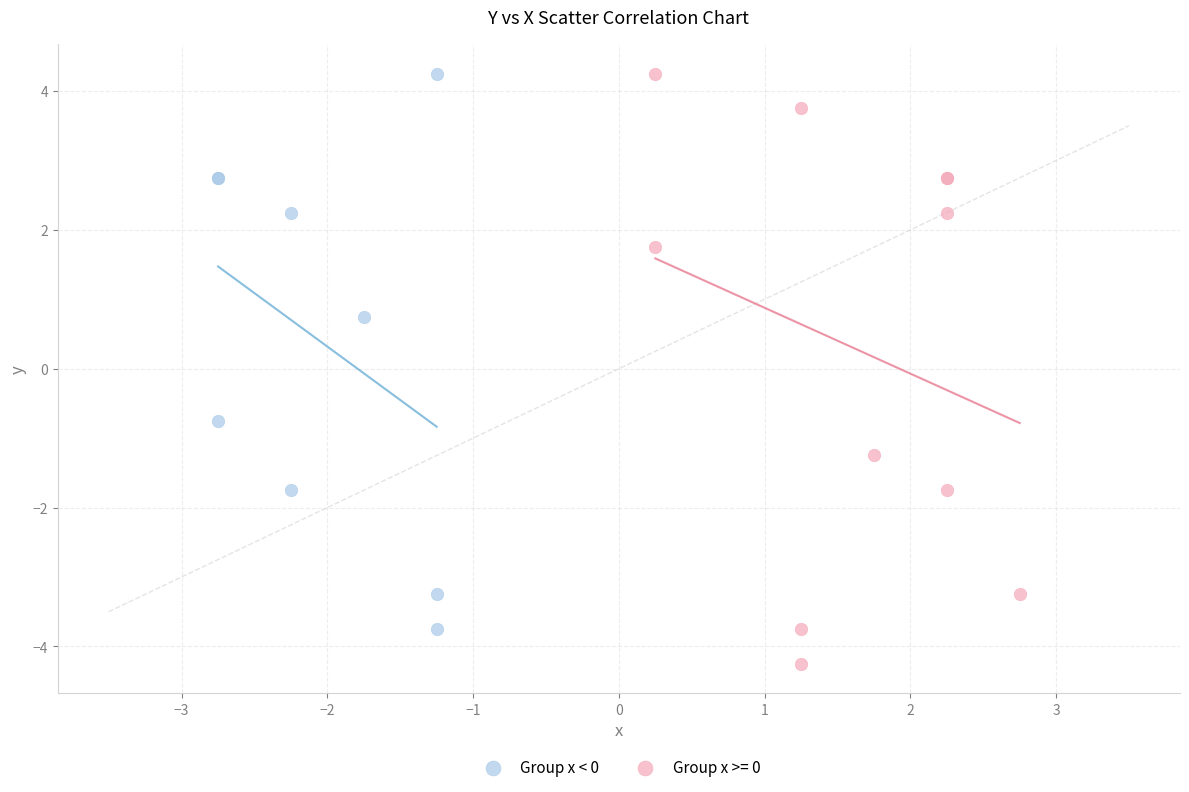

Which series reaches the minimum Y coordinate?

Group x >= 0